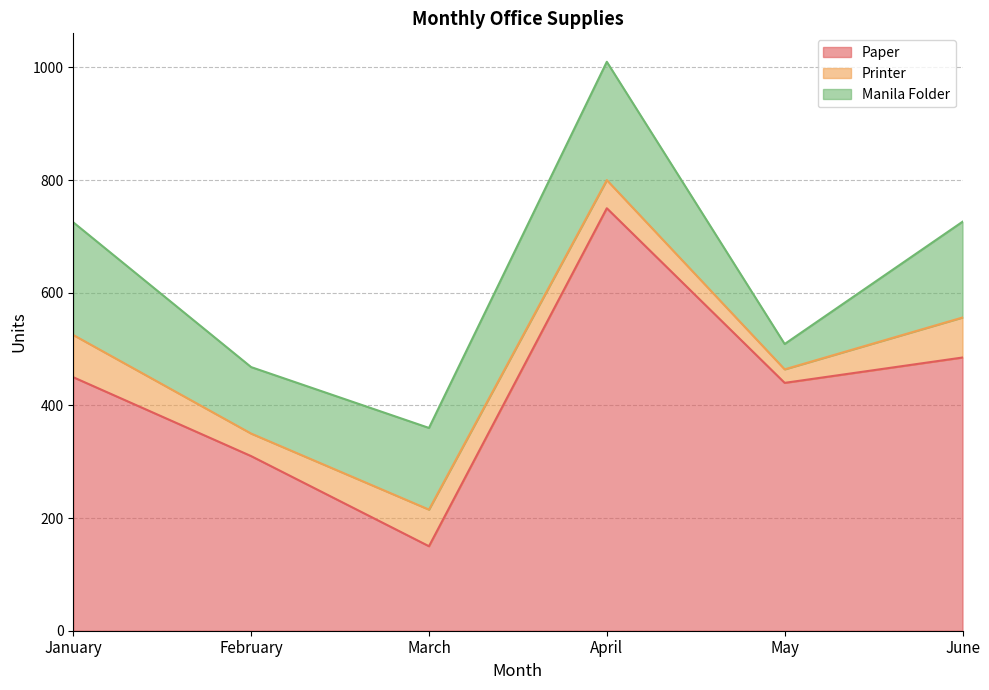

How many data points does each series have?

6